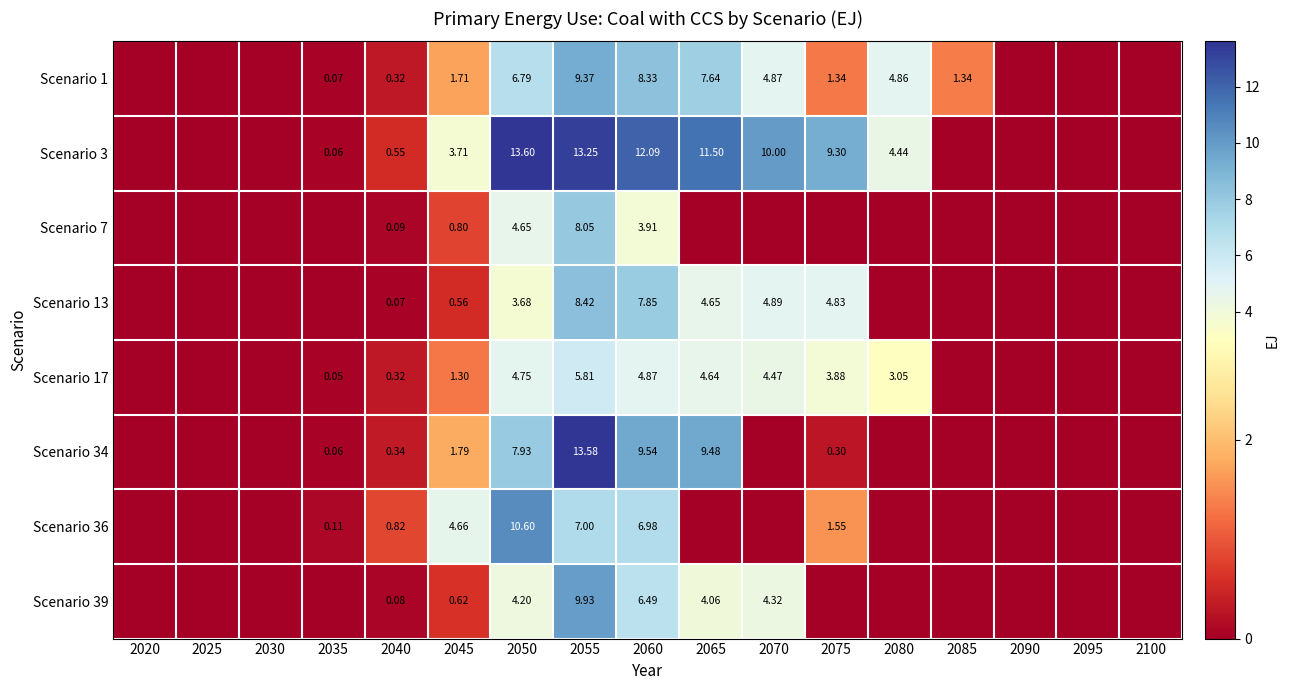

What is the difference between the second highest and second lowest values in the Scenario 3 series?

13.2